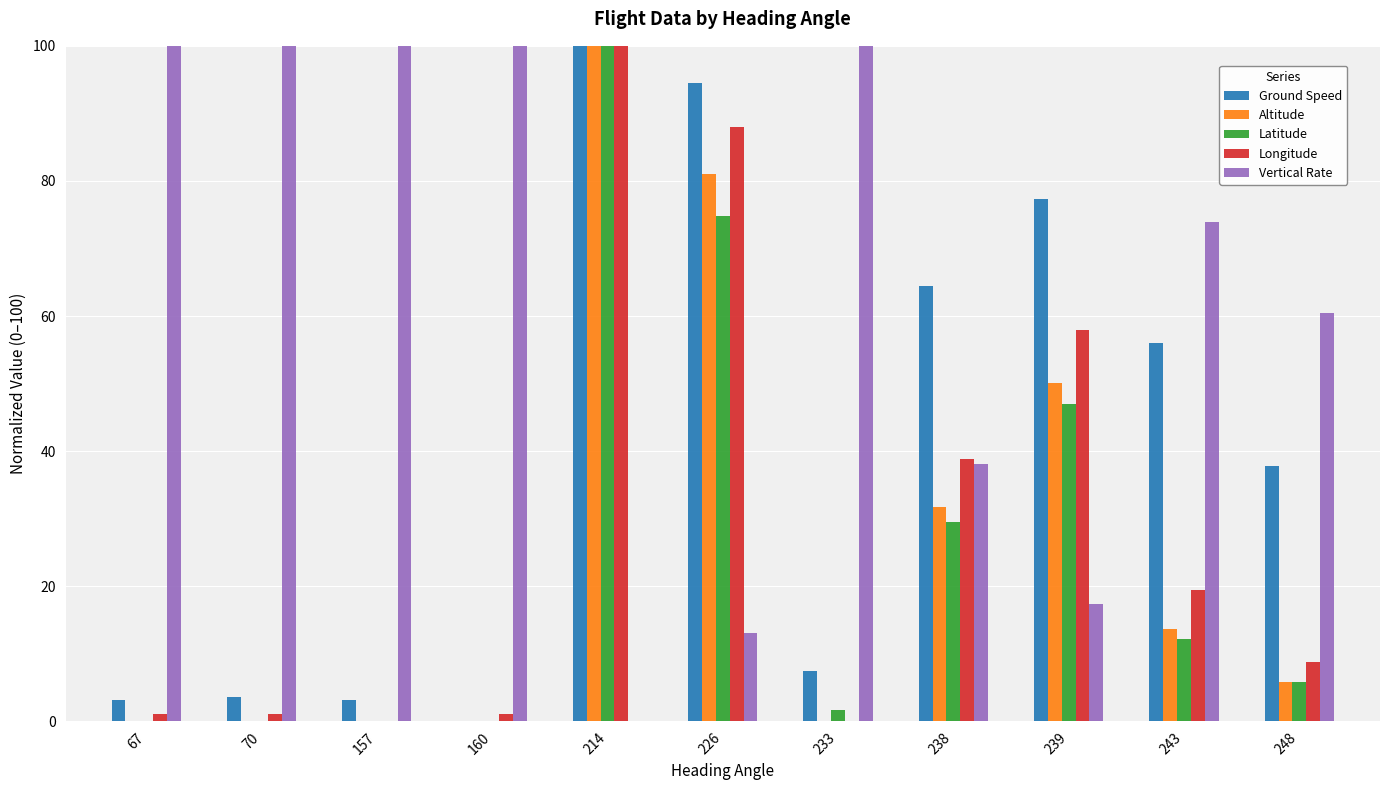

How many categories are shown in the chart?

11